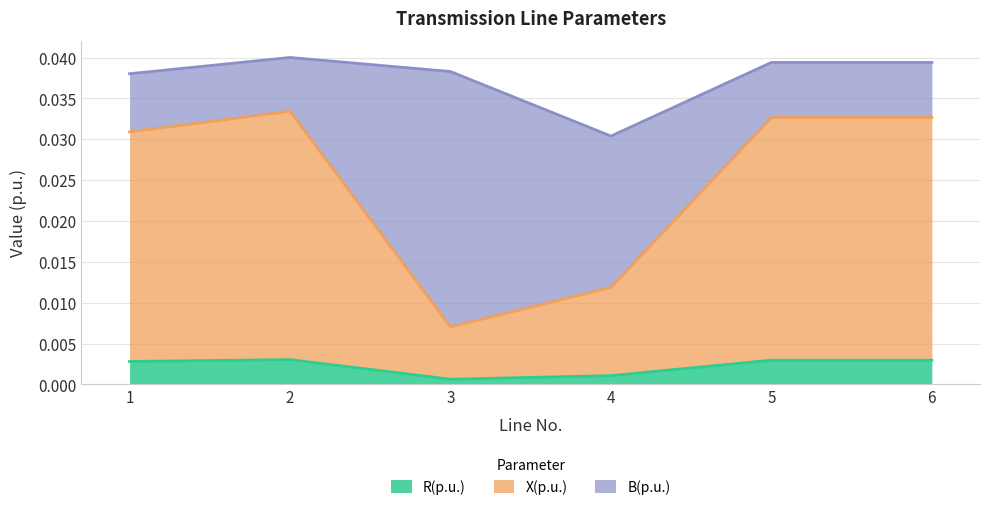

What are all the series names shown in the legend?

R(p.u.), X(p.u.), B(p.u.)